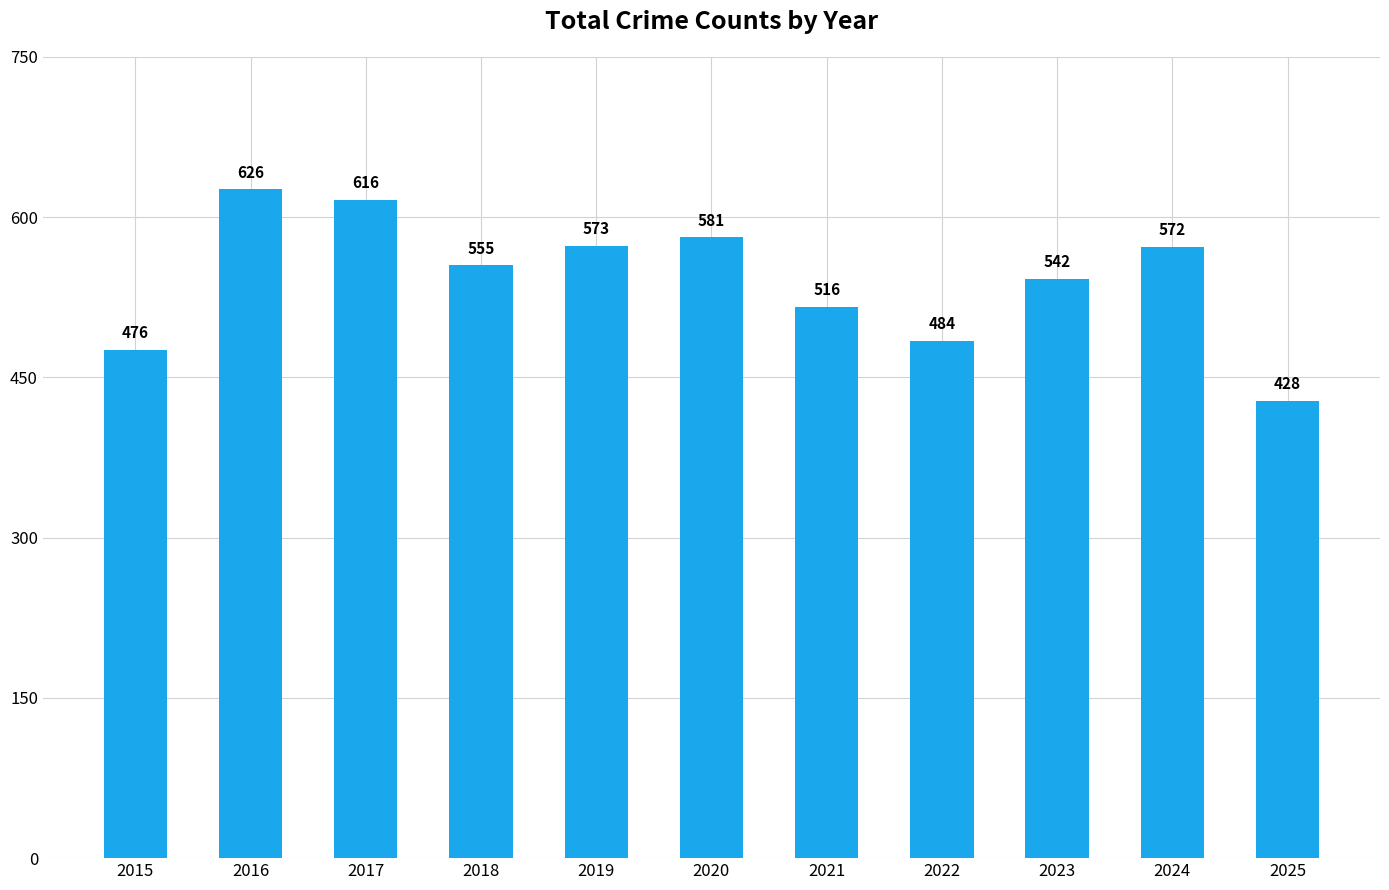

Reading left to right, transcribe all the data shown in this chart.

476	626	616	555	573	581	516	484	542	572	428